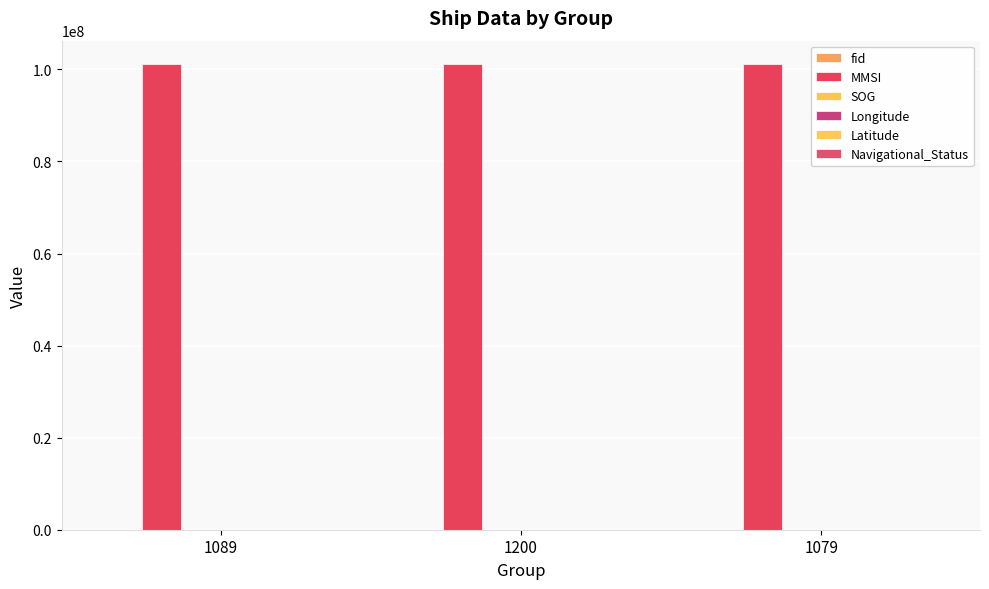

Count the fid values in the range 1592 to 1783.

3